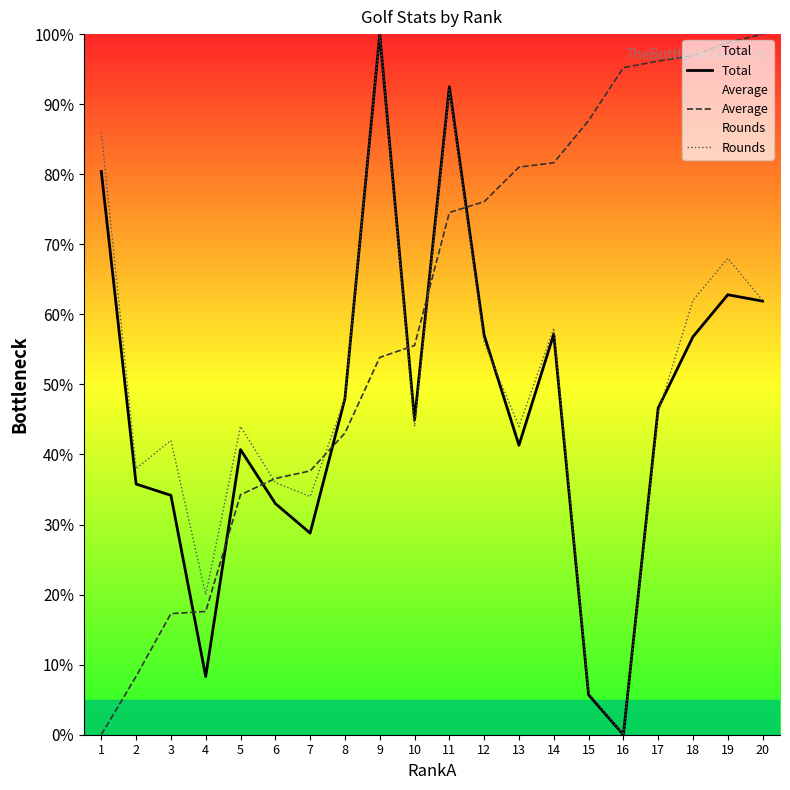

What is the sum of all Average values?

1192.1